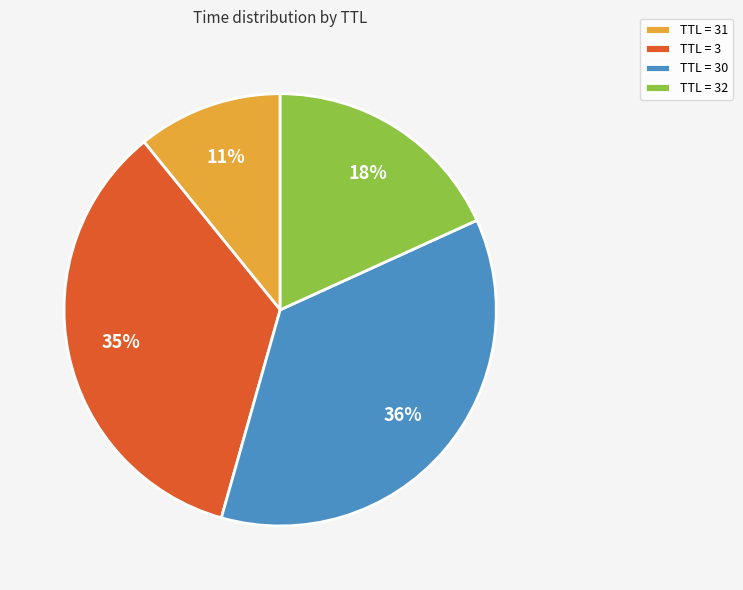

Is it true that TTL = 30 is 36% of the pie?

True